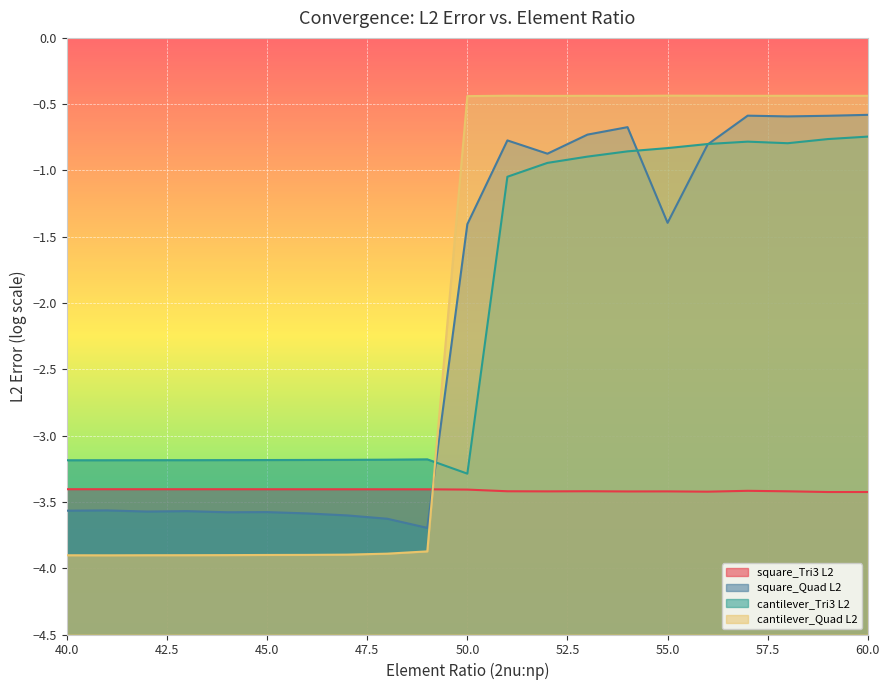

At which category does cantilever_Tri3 L2 reach its first local valley?

50